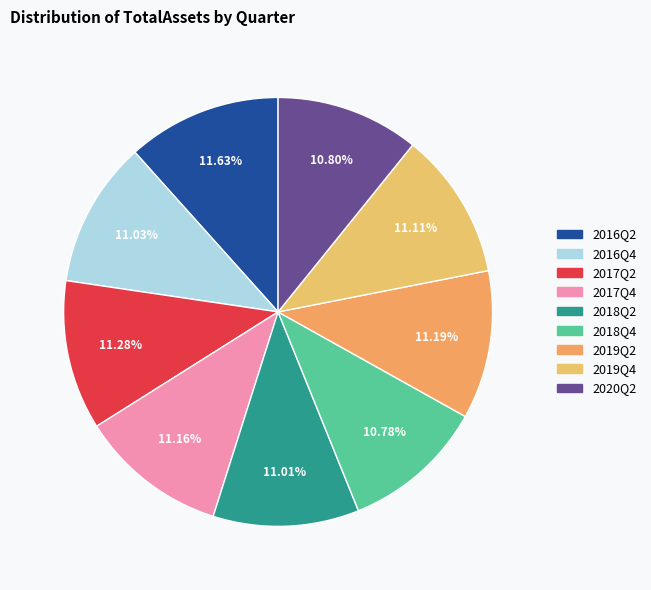

How many slices are in this pie chart?

9